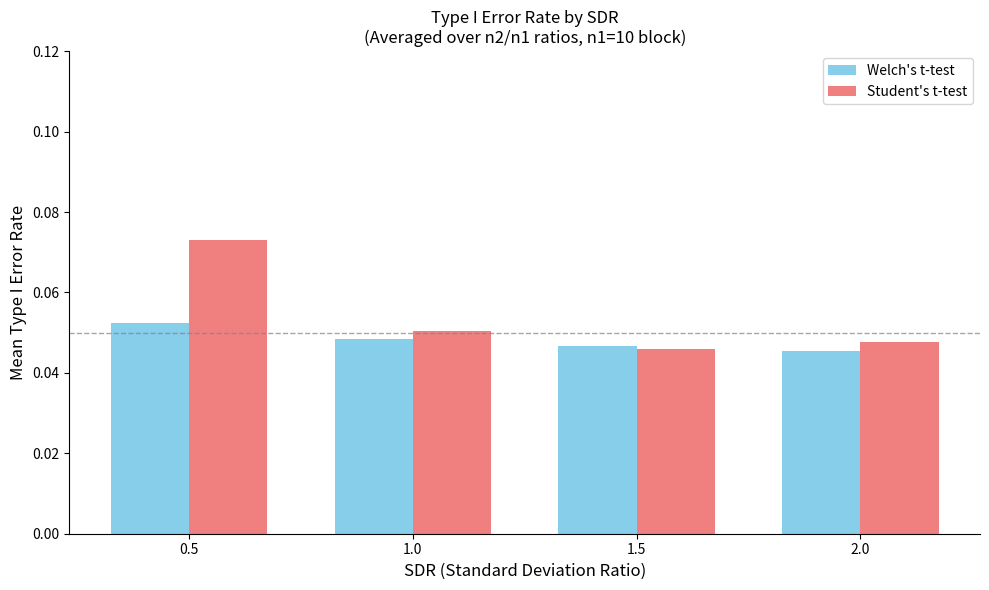

Which series changed the most between 0.5 and 2.0?

Student's t-test